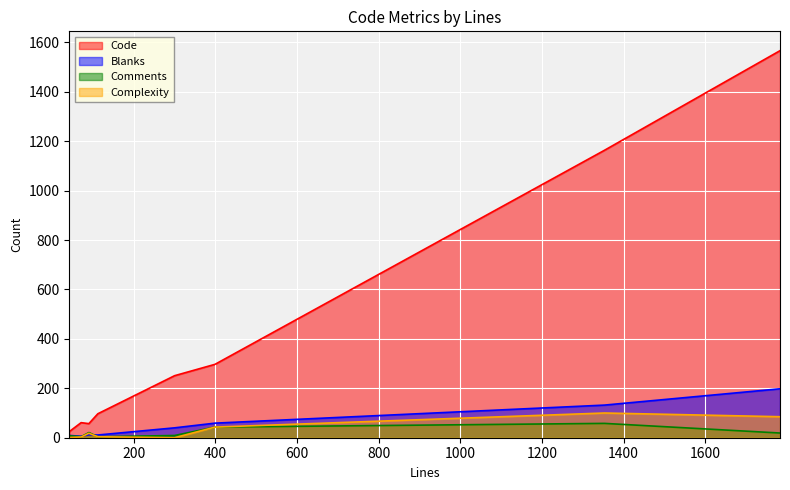

How many interior local peaks does the Comments series have?

3